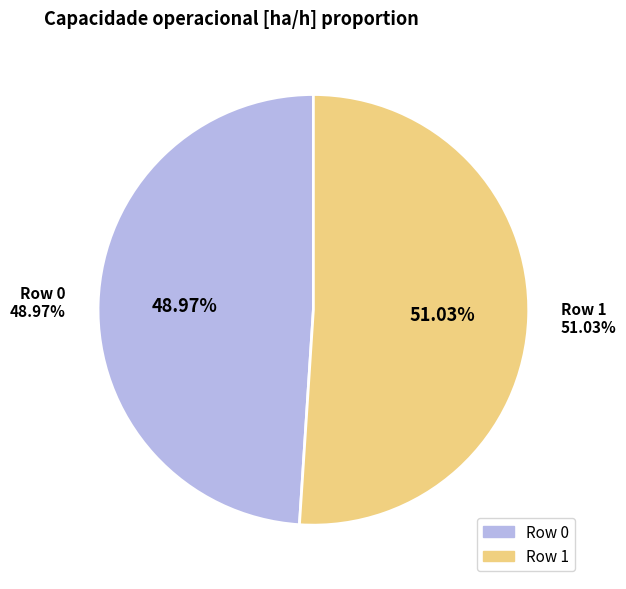

What is the change in value from Row 0 to Row 1?

+0.2